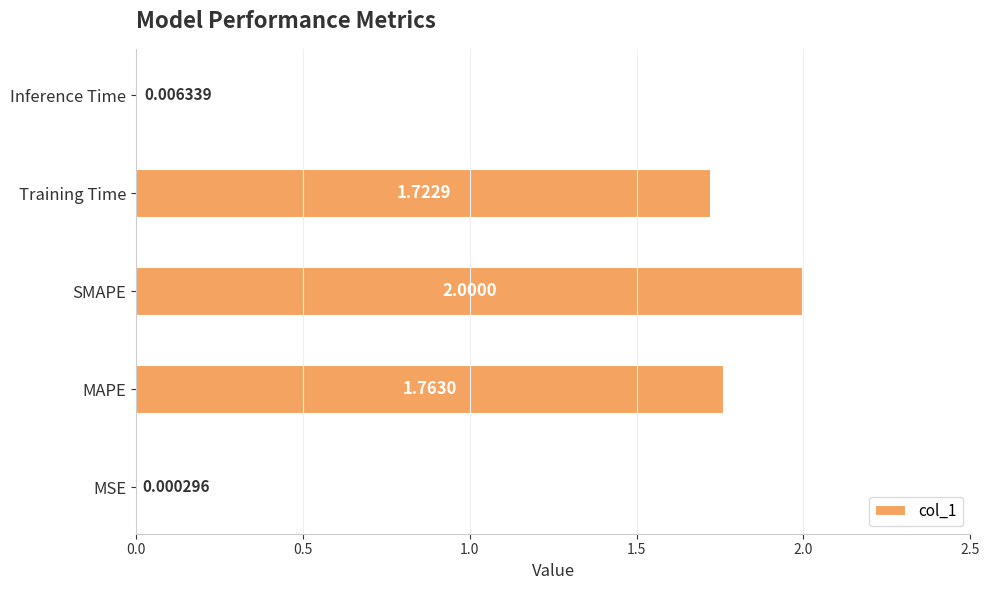

What is the greatest value displayed?

2.0